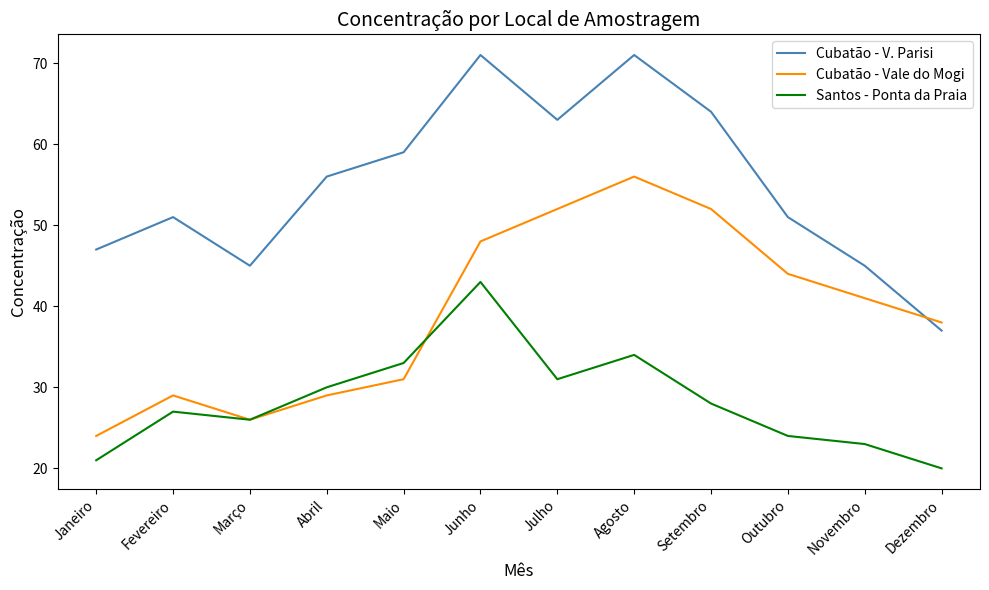

How many lines are shown in the chart?

3